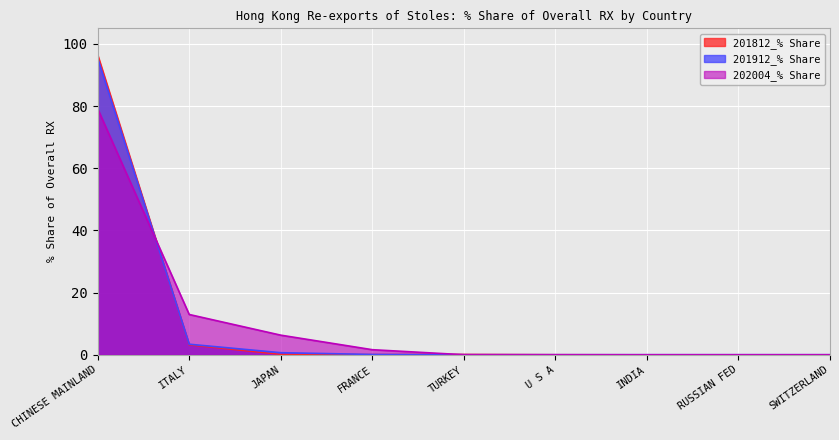

At which category is the sum across all series the highest?

CHINESE MAINLAND